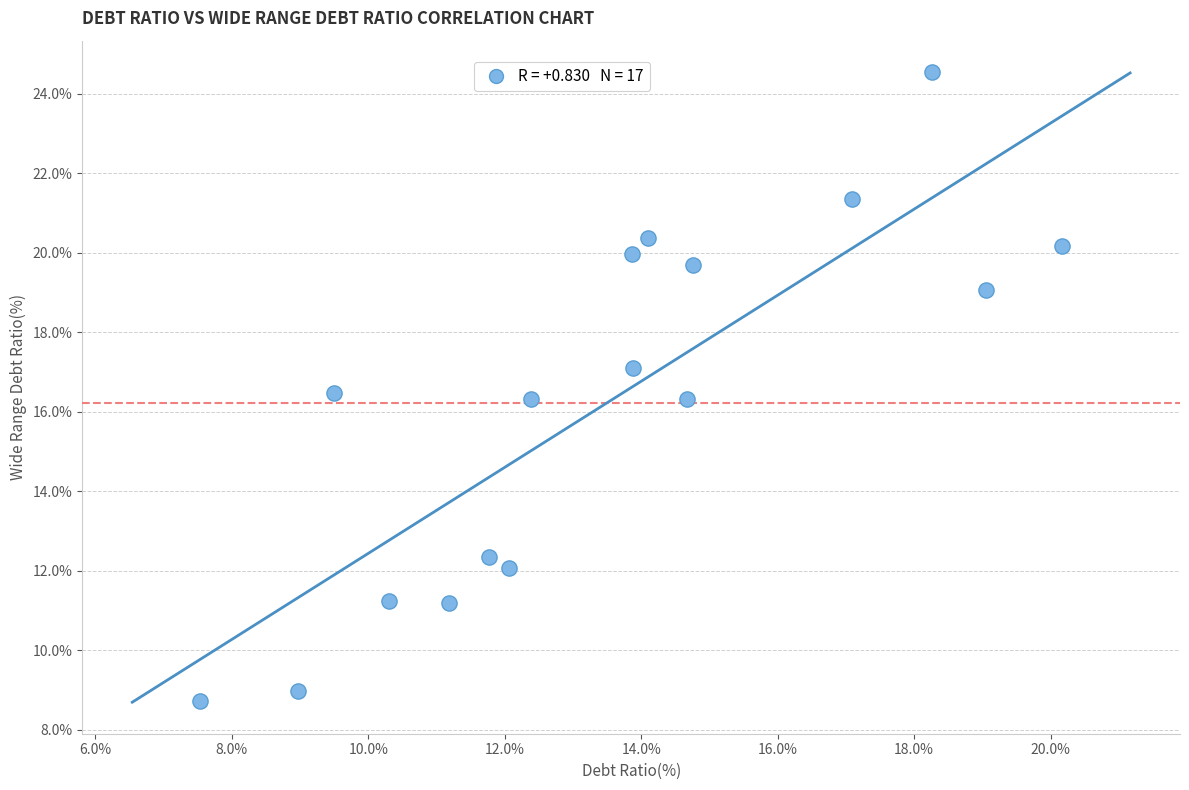

What is the range of Y values (max minus min)?

15.8